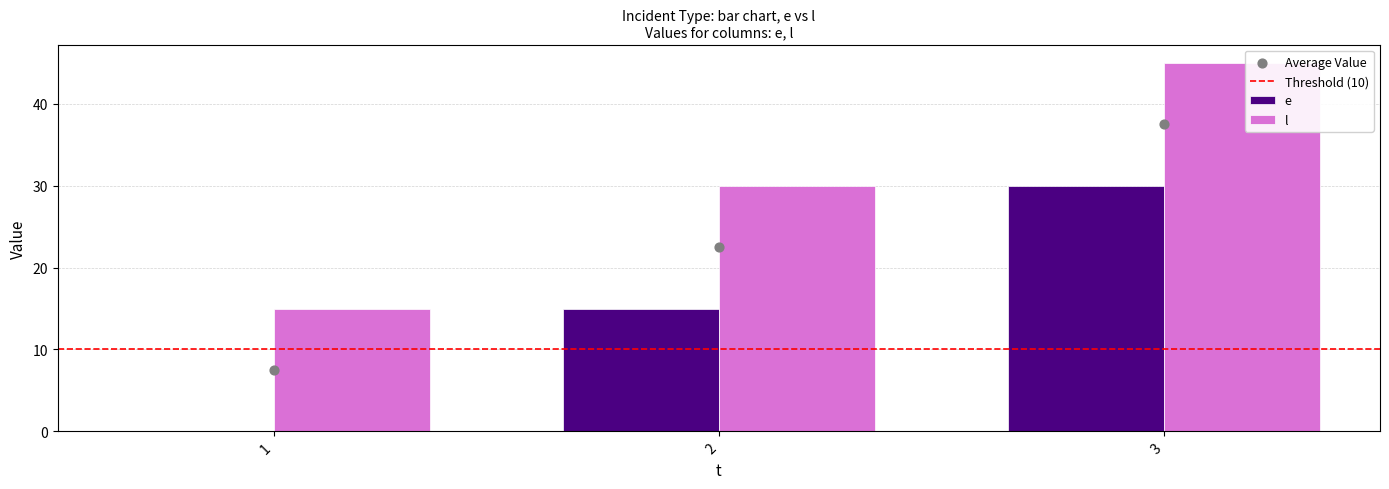

What is the total value across all series at 1?

15